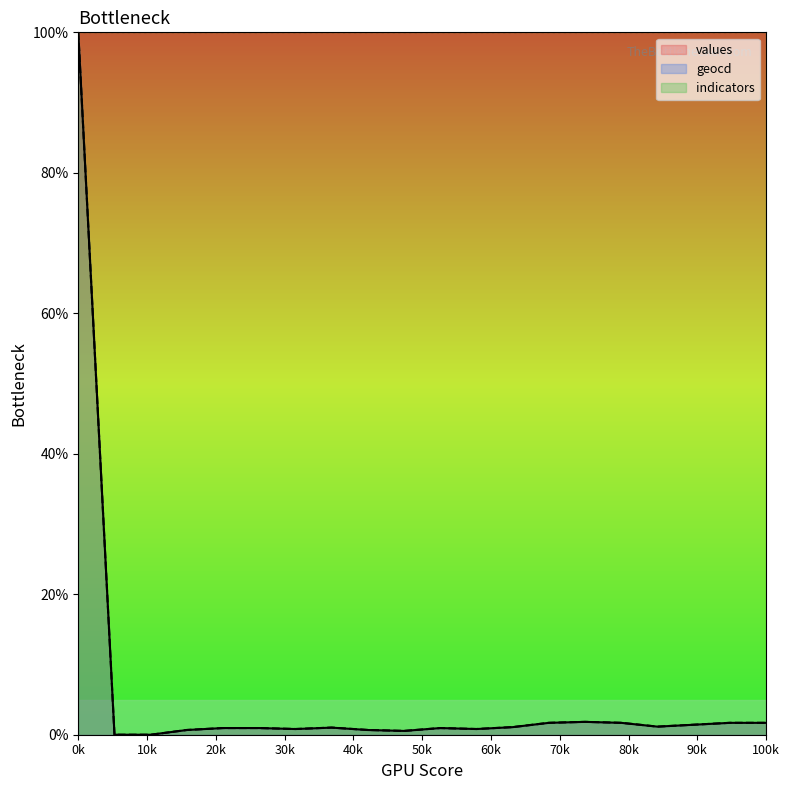

The geocd series shows 1.1 at 8. True or false?

False